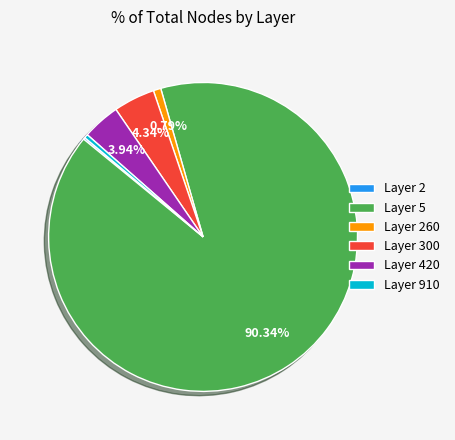

Is the sum of Layer 5 and Layer 420 greater than half?

Yes